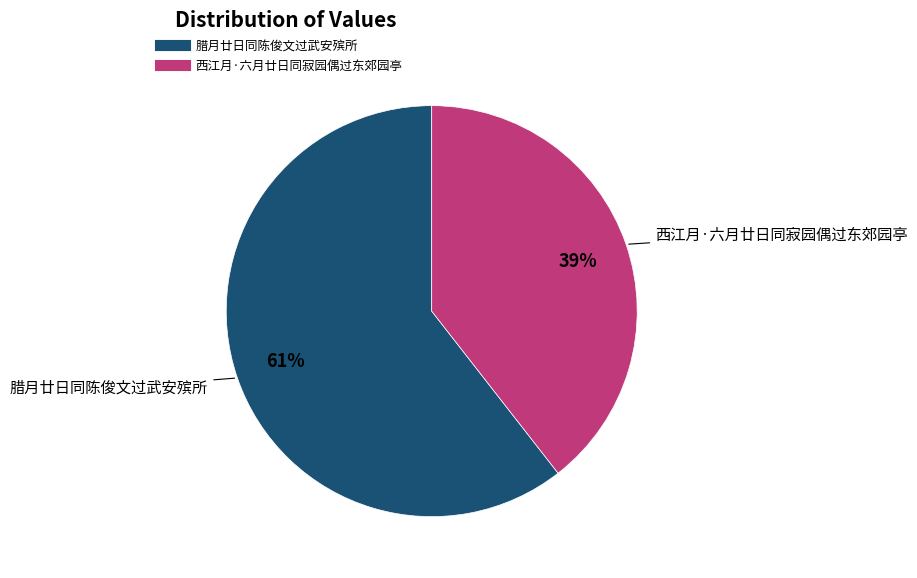

The 西江月·六月廿日同寂园偶过东郊园亭 slice represents 39% of the pie. True or false?

True